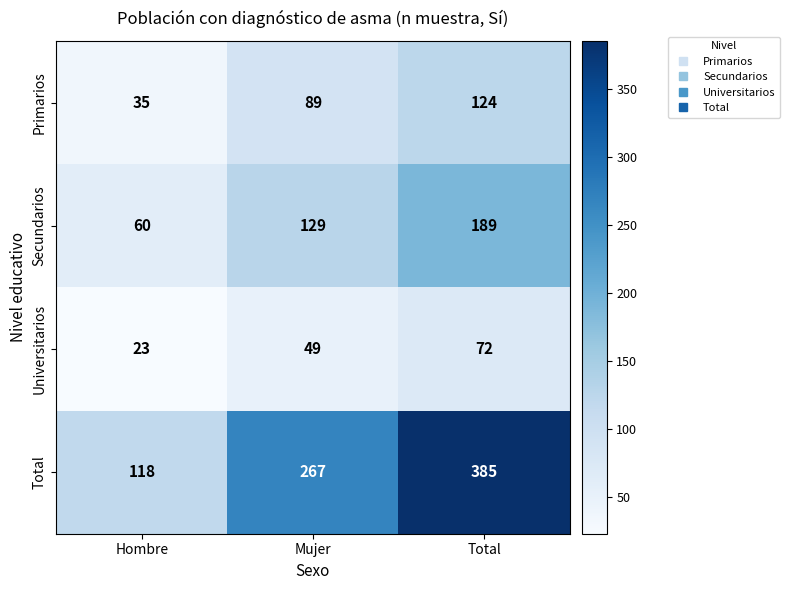

What is the total value across all series at Mujer?

534